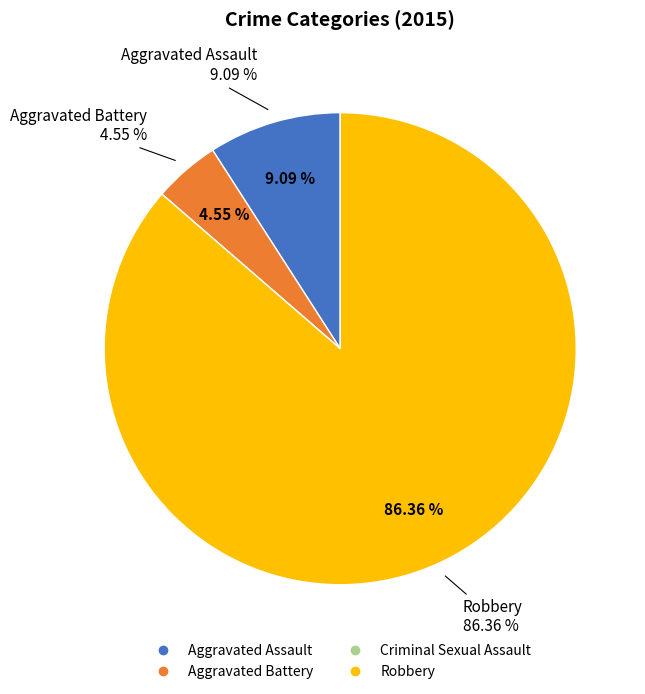

To the nearest percent, what is the combined percentage of Robbery and Aggravated Assault?

95%